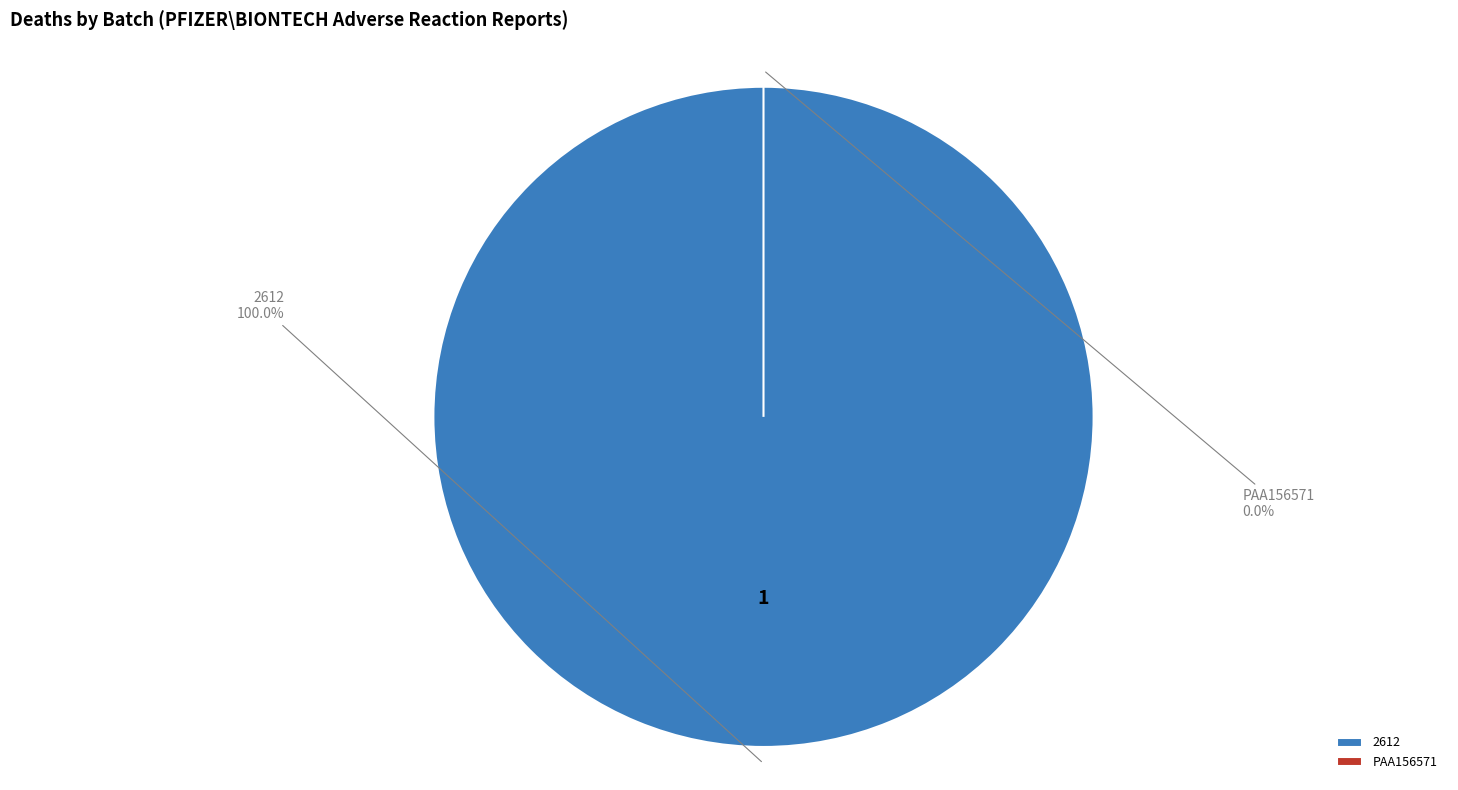

What percentage do PAA156571 and 2612 together represent?

100.0%